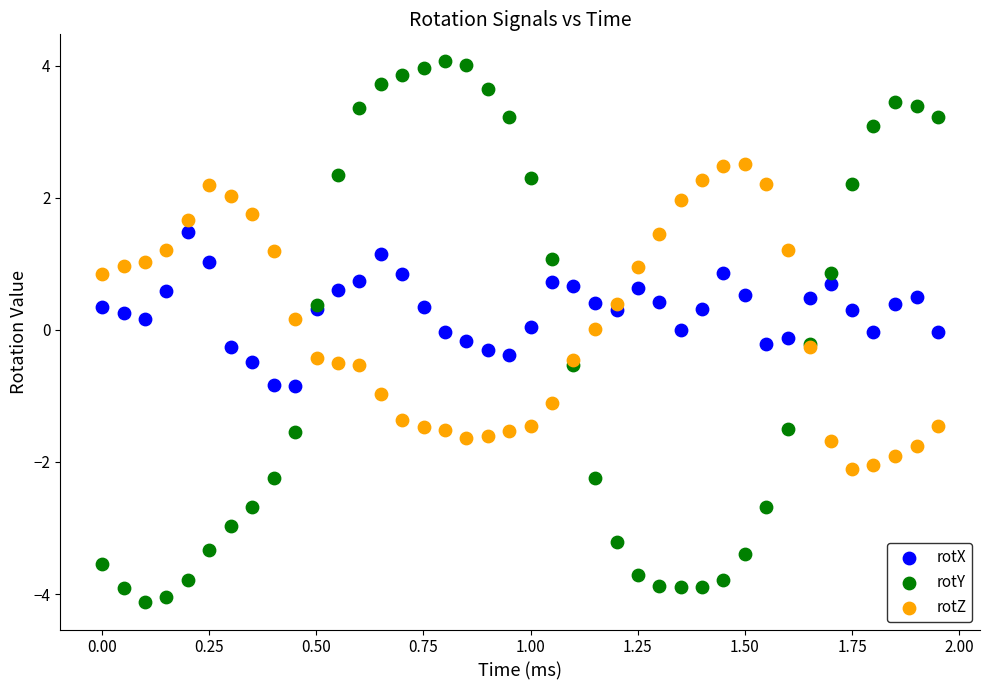

Which series reaches the maximum Y coordinate?

rotY